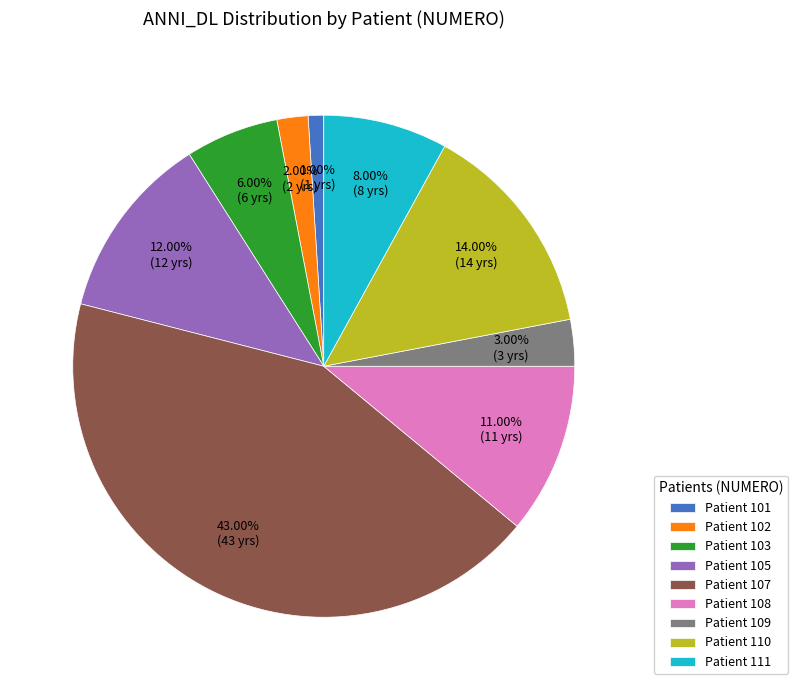

To the nearest percent, what is the average slice percentage?

11%